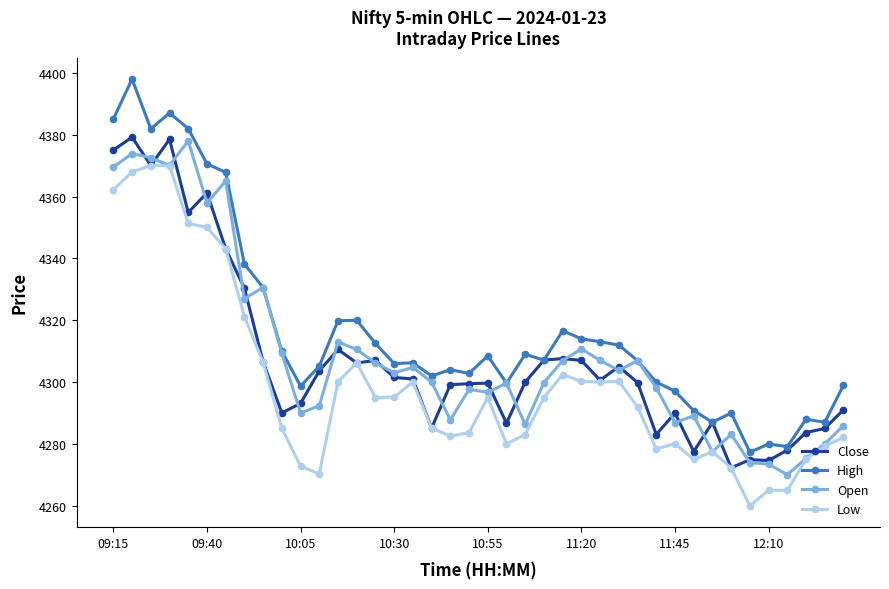

What is the lowest value of the Open series?

4270.1